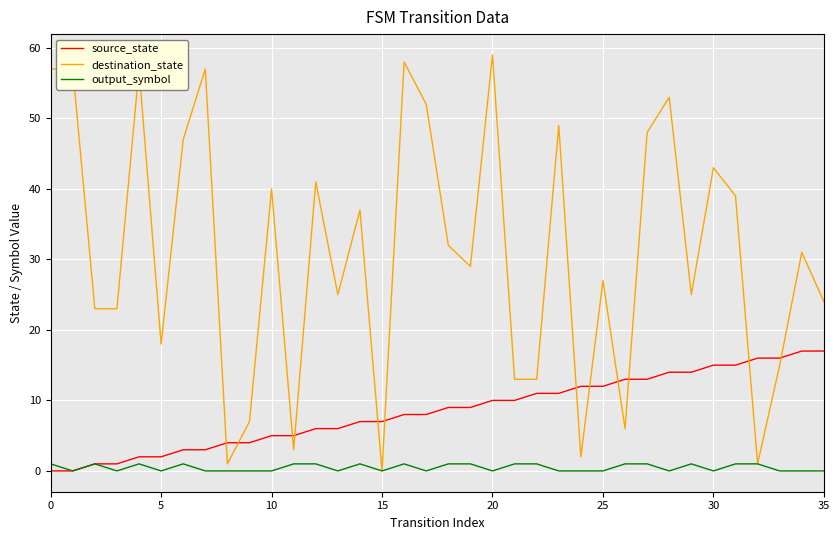

At how many categories does at least one series exceed 8?

32